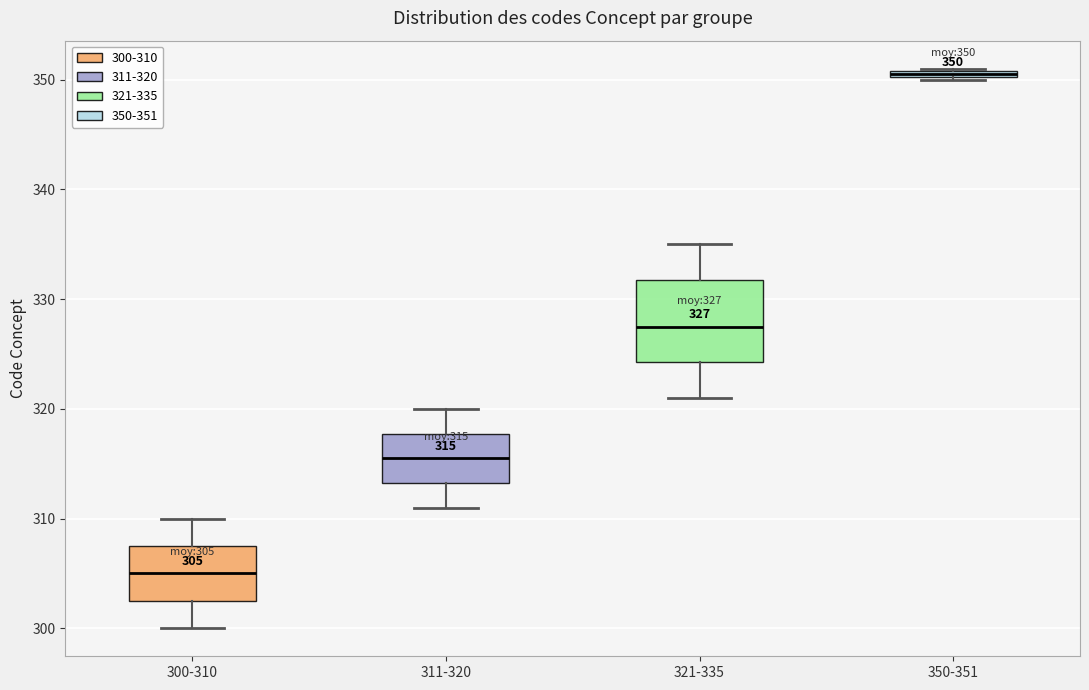

Which box is the tallest, from its lower edge to its upper edge?

321-335